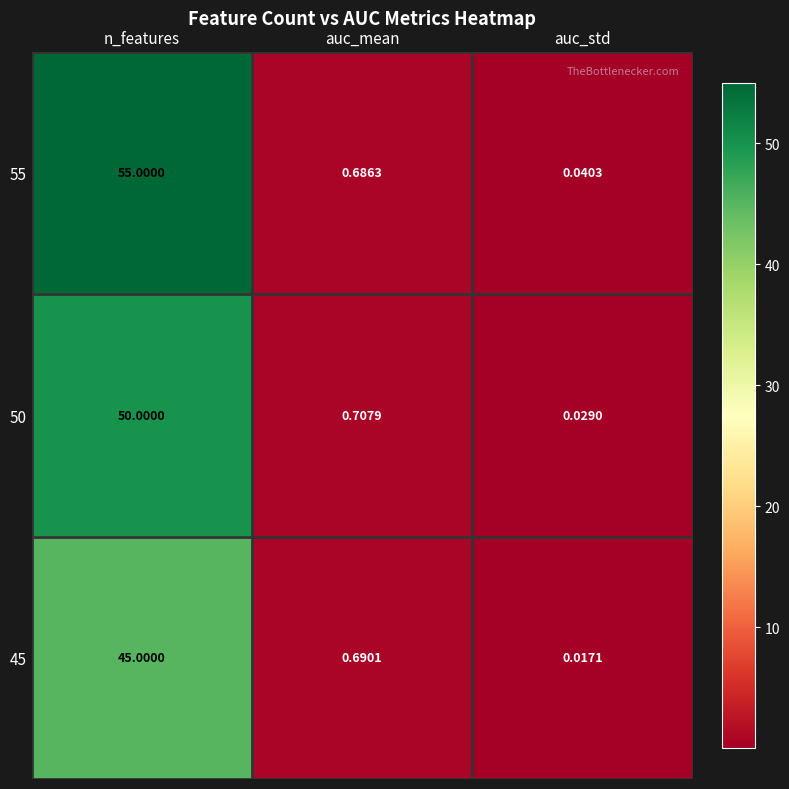

At which category is the sum across all series the highest?

n_features